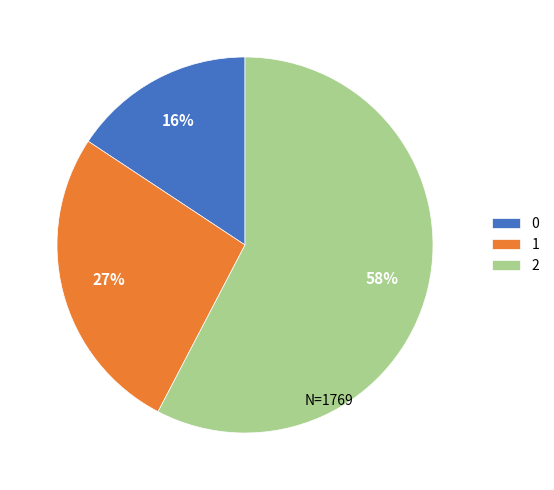

Is there a majority slice in this chart?

Yes